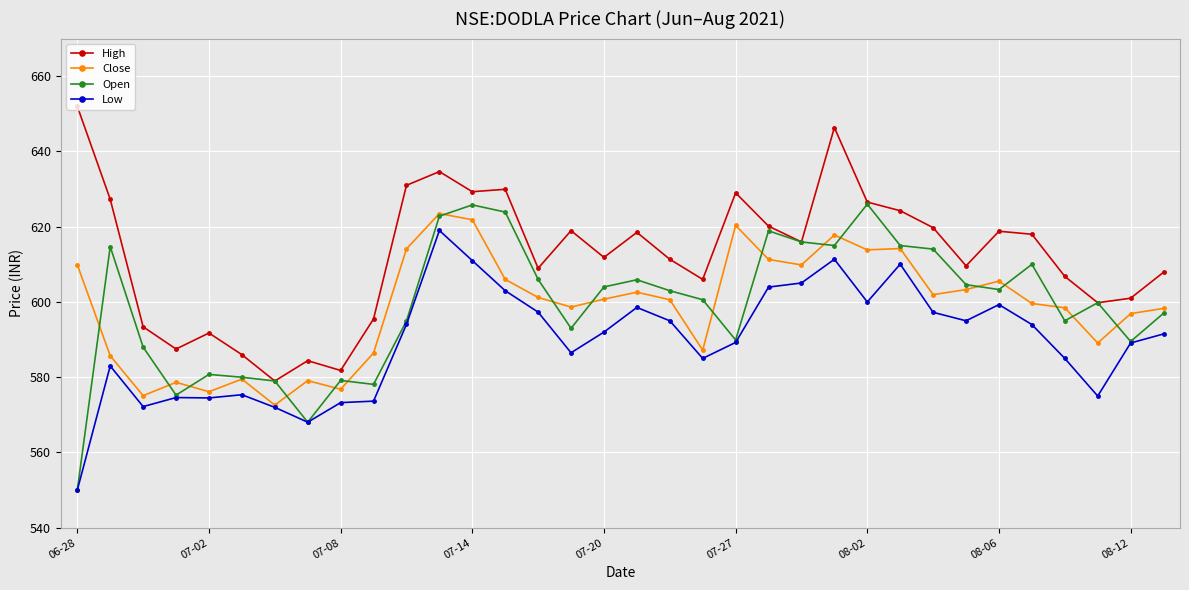

Which series has the largest total across all categories?

High